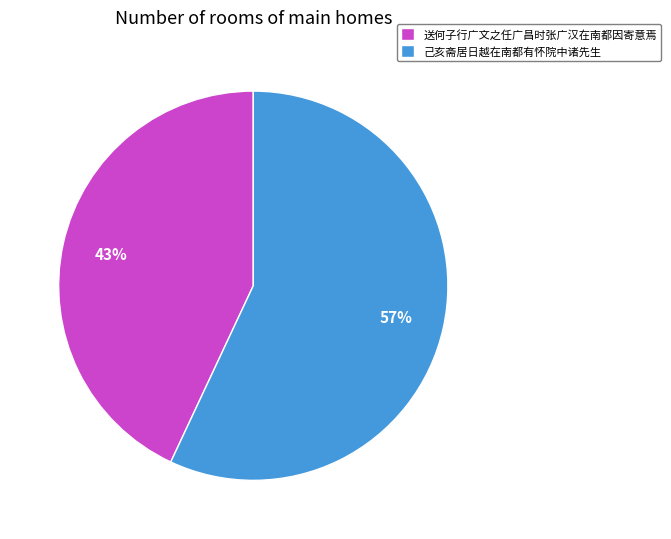

To the nearest percent, what percentage of the pie is 送何子行广文之任广昌时张广汉在南都因寄意焉?

43%